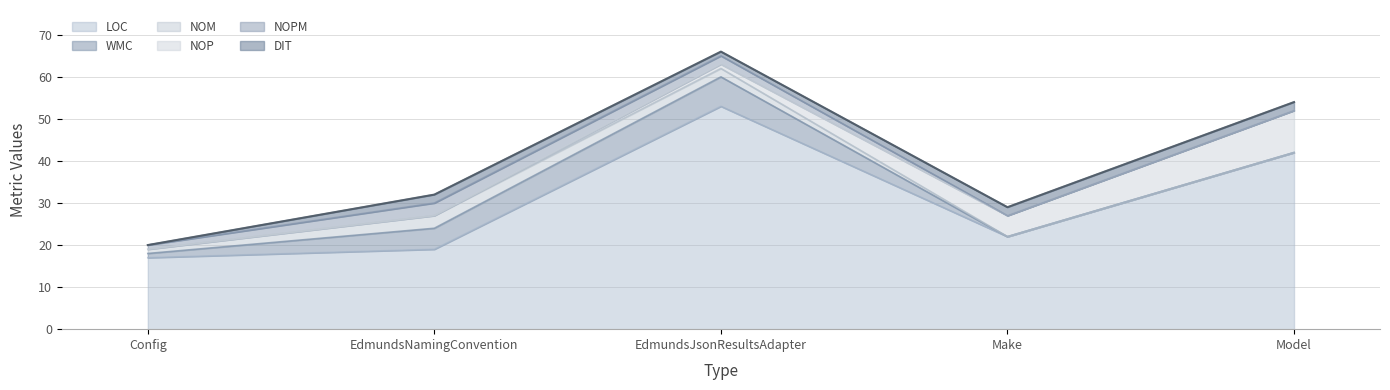

What is the difference between the second highest and minimum values in the NOPM series?

2